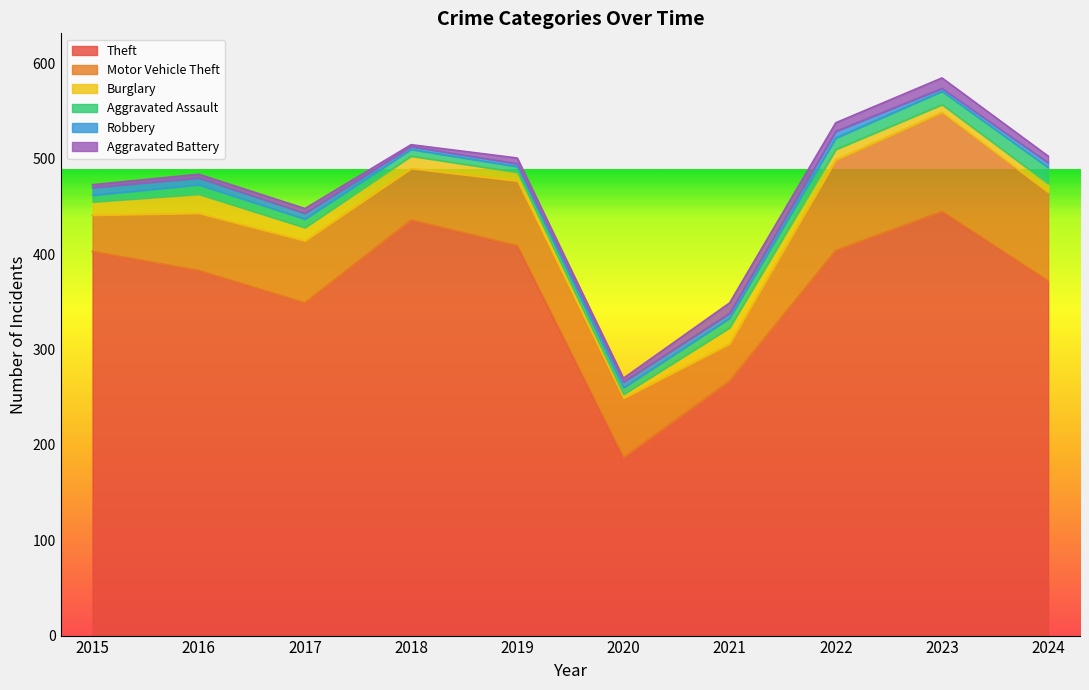

How many lines are shown in the chart?

6